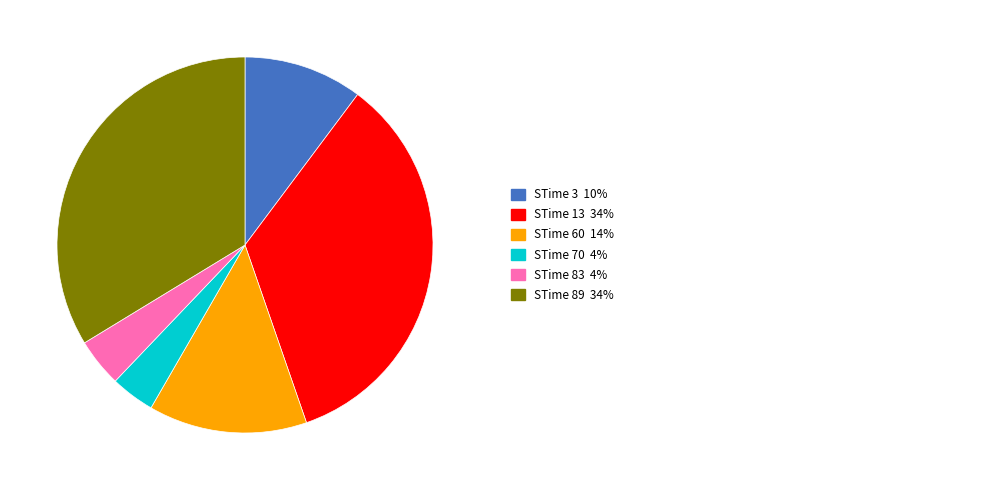

Count the number of slices in the pie.

6